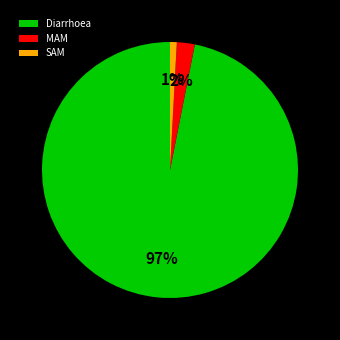

Which category accounts for the majority?

Diarrhoea